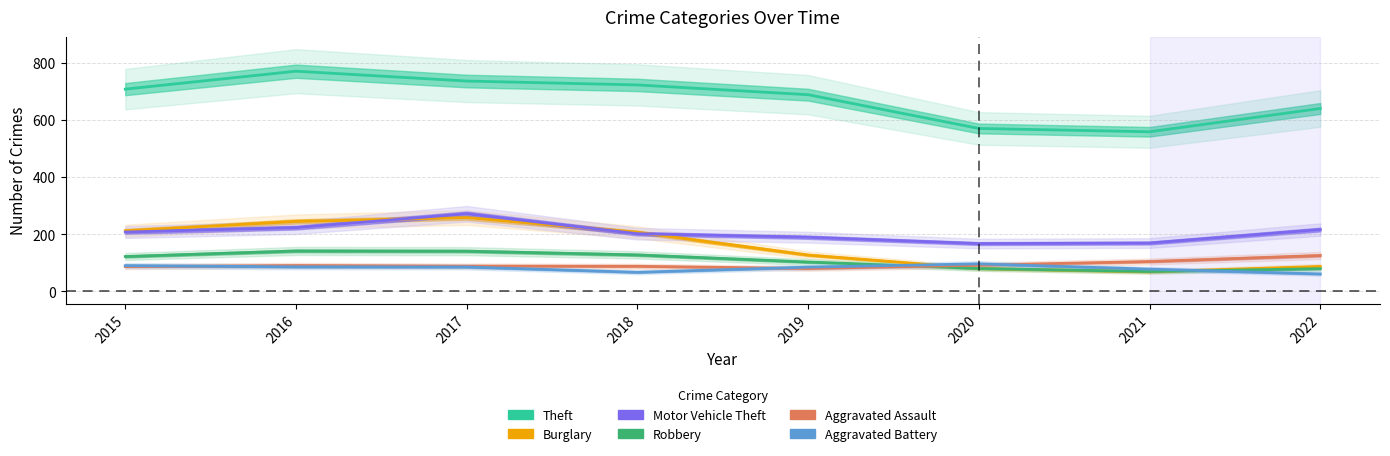

How many data points in Theft are less than 707?

4